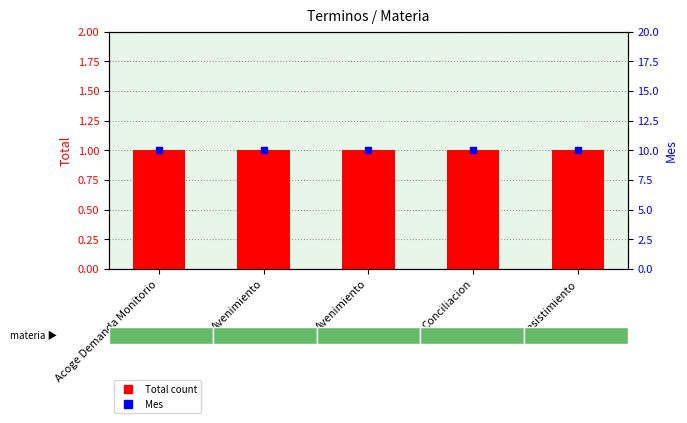

What are all the series names shown in the legend?

Total (count), Mes